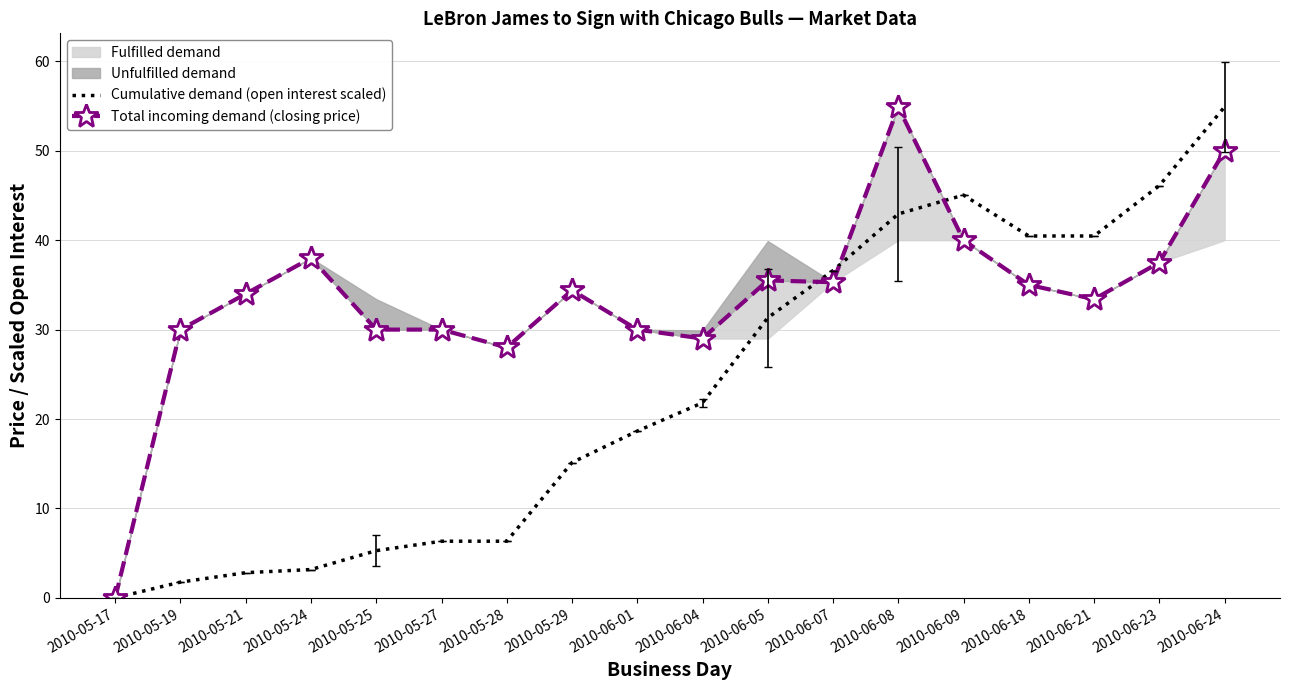

True or false: Cumulative demand (open interest scaled) has a value of 36.6 at 2010-06-07.

True